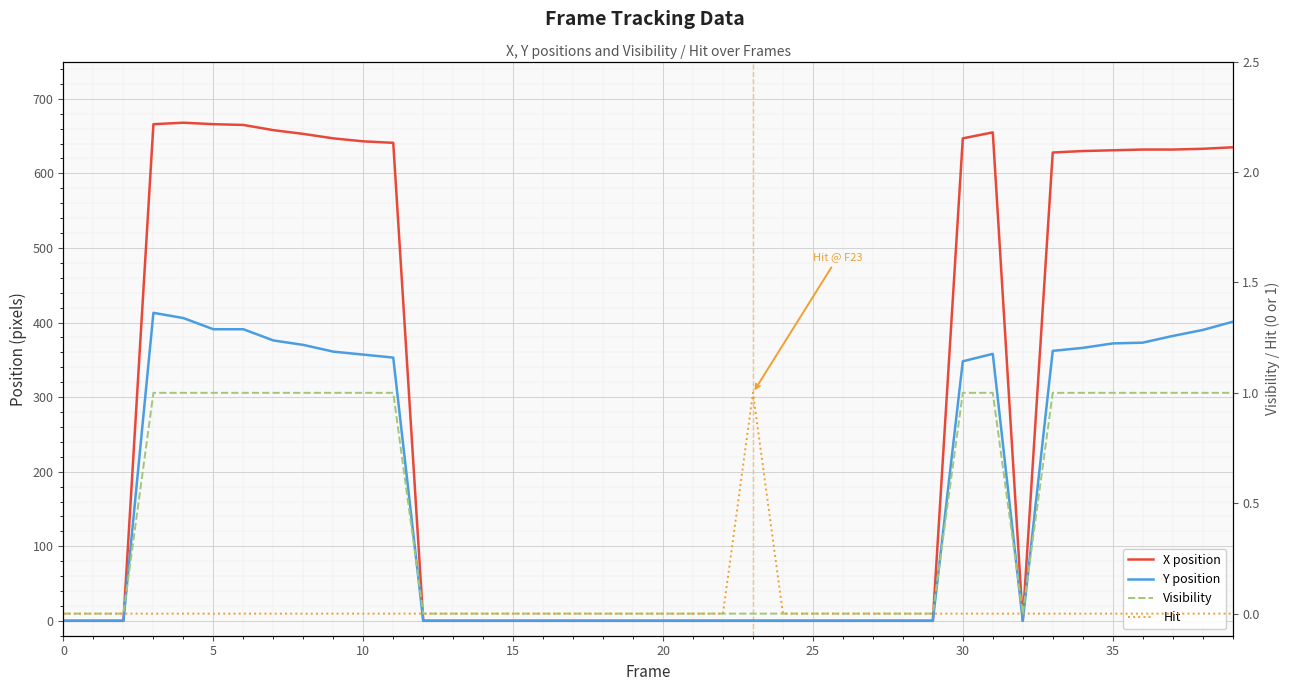

At which label is X position closest to 334?

33